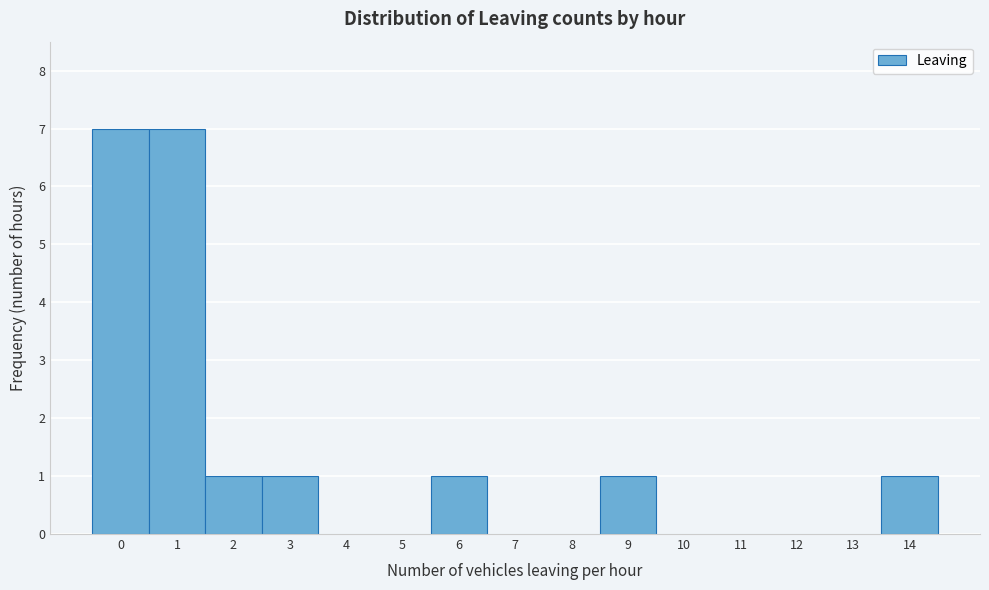

Reading left to right, list every bar in this chart as the range it spans on the x-axis followed by its height. The values are not printed on the chart, so give them approximately, as read against the axis.

-0.5 to 0.5: 7
0.5 to 1.5: 7
1.5 to 2.5: 1
2.5 to 3.5: 1
3.5 to 4.5: 0
4.5 to 5.5: 0
5.5 to 6.5: 1
6.5 to 7.5: 0
7.5 to 8.5: 0
8.5 to 9.5: 1
9.5 to 10.5: 0
10.5 to 11.5: 0
11.5 to 12.5: 0
12.5 to 13.5: 0
13.5 to 14.5: 1